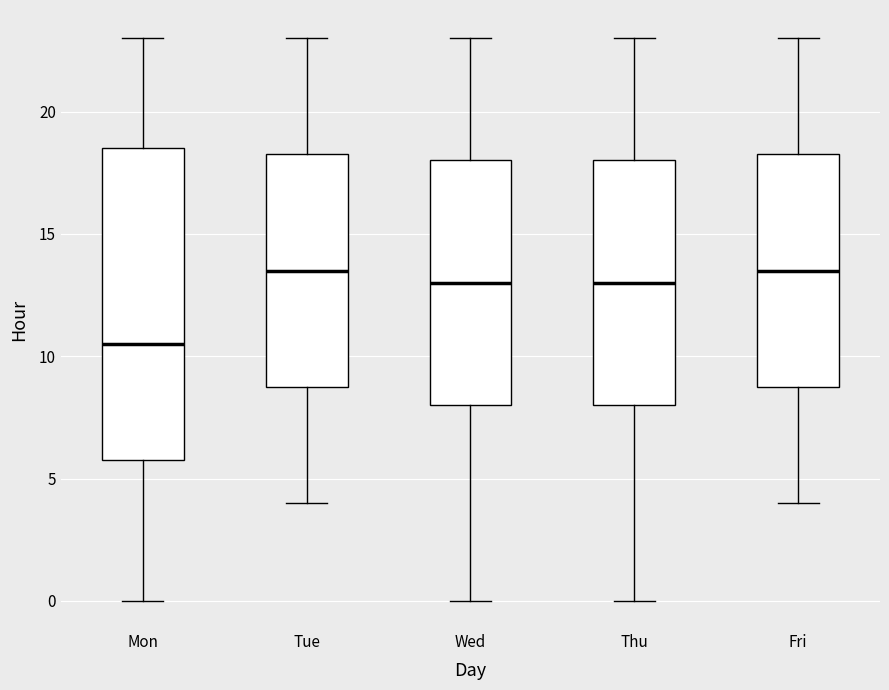

Reading left to right, read every box against the y-axis: the position of its median line, the range the box covers, and the ends of its whiskers. The values are not printed on the chart, so give them approximately, as read against the axis.

Mon: median 10.5, box 6.0 to 18.5, whiskers 0.0 to 23.0
Tue: median 13.5, box 9.0 to 18.5, whiskers 4.0 to 23.0
Wed: median 13.0, box 8.0 to 18.0, whiskers 0.0 to 23.0
Thu: median 13.0, box 8.0 to 18.0, whiskers 0.0 to 23.0
Fri: median 13.5, box 9.0 to 18.5, whiskers 4.0 to 23.0